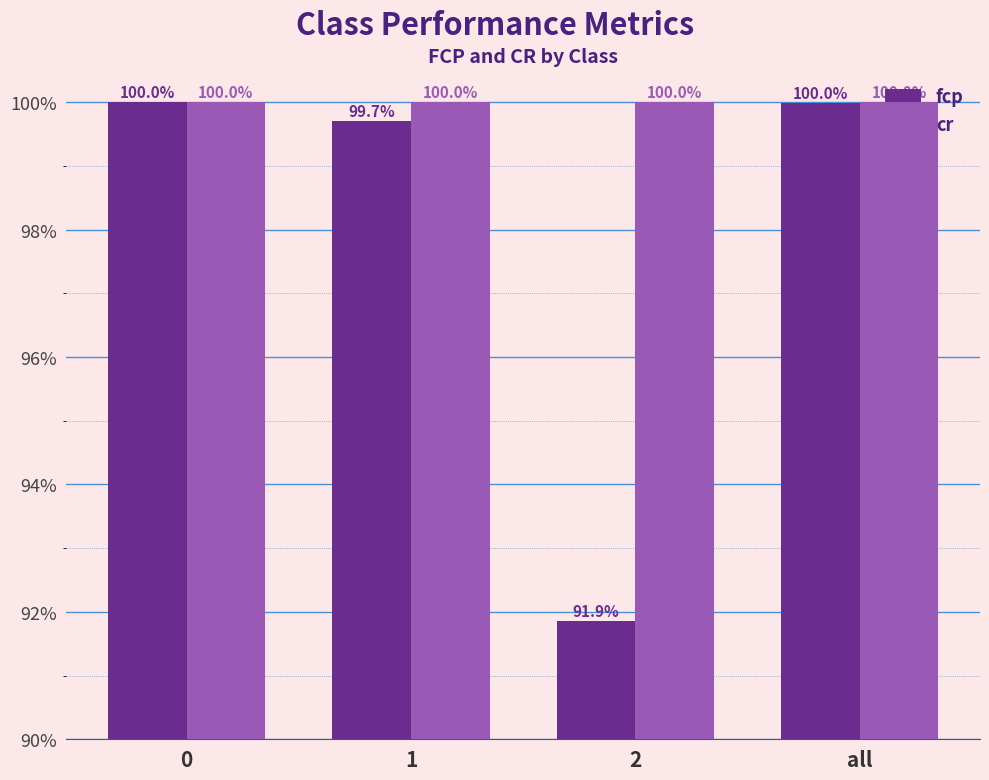

Does the chart contain stacked bars?

No